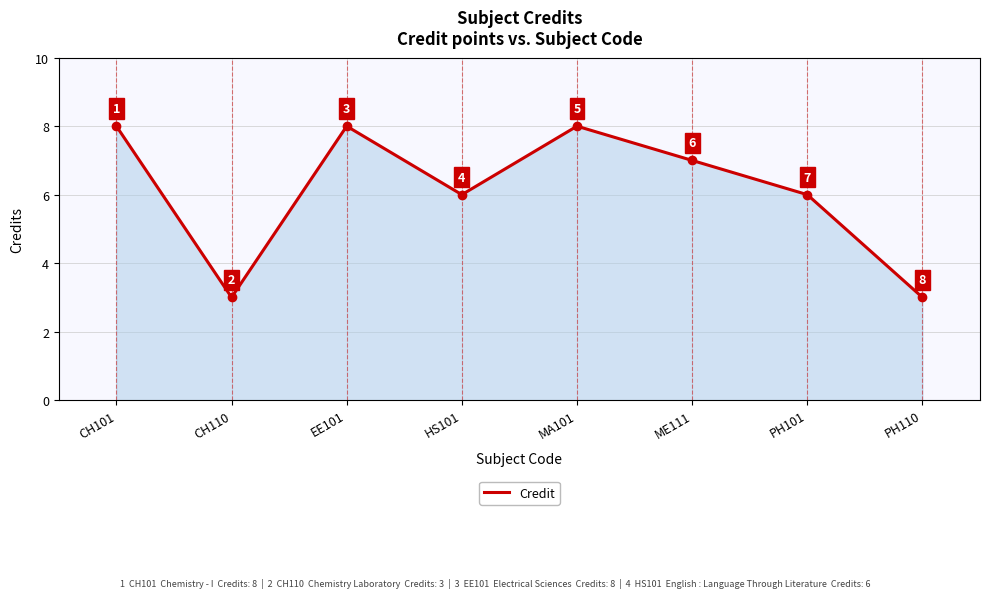

What is the smallest value displayed?

3